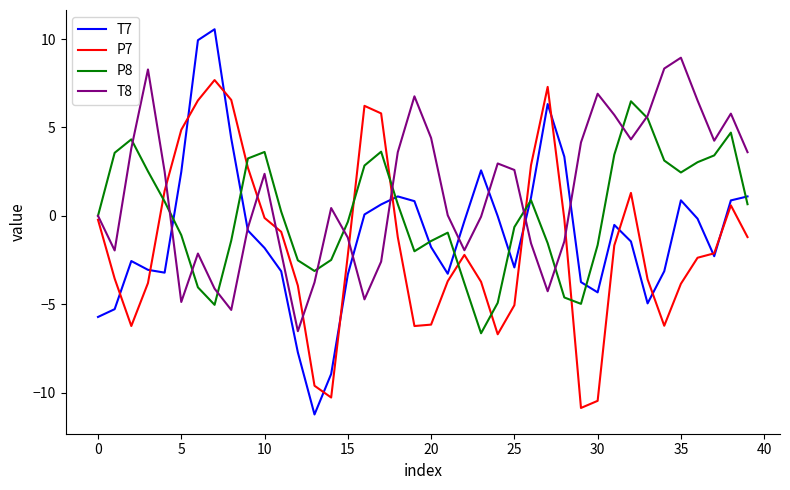

Rank the series by their average value, from lowest to highest.

P7, T7, P8, T8